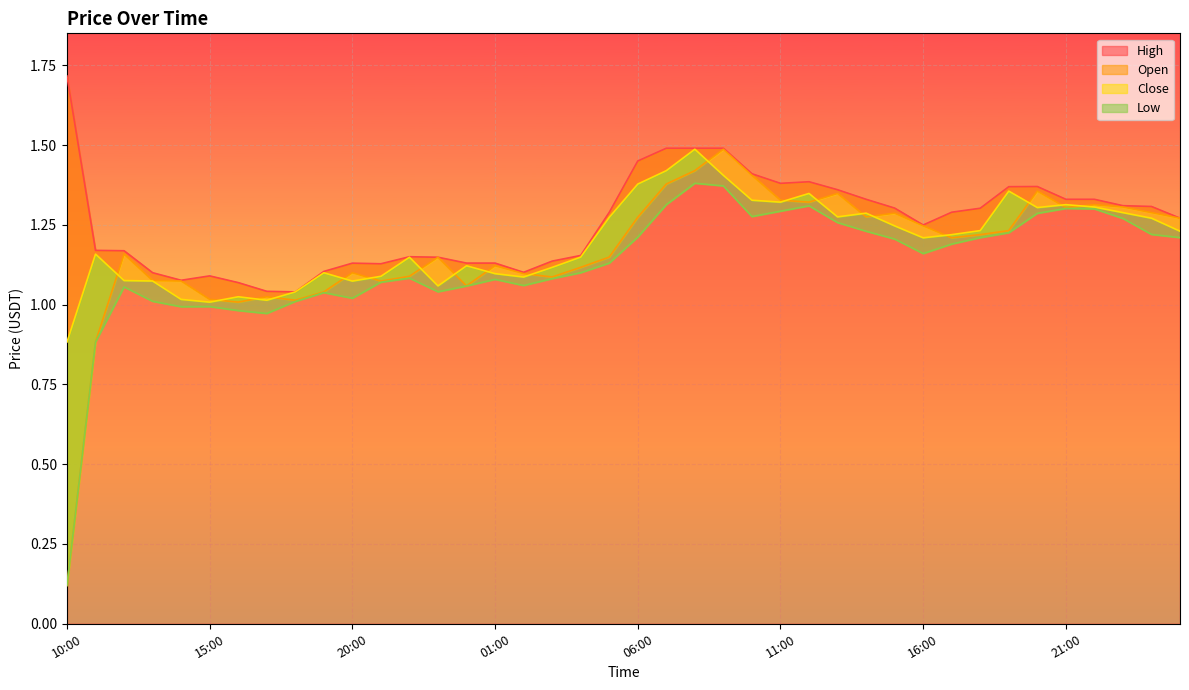

Which category has the highest value in the High series?

10:00